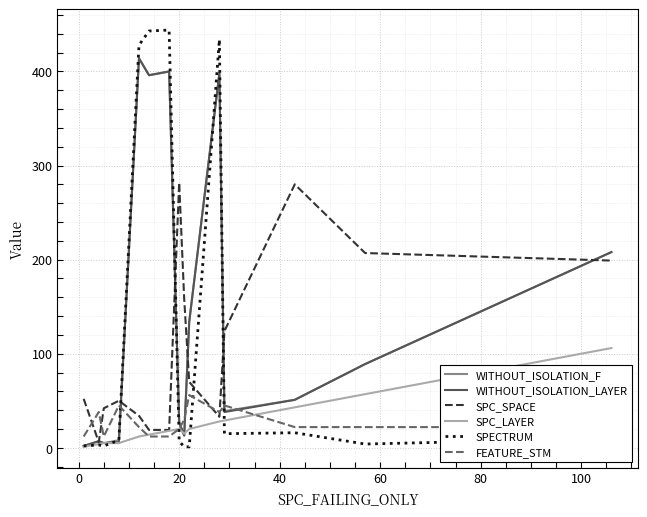

Which series has the largest range (max minus min)?

SPECTRUM